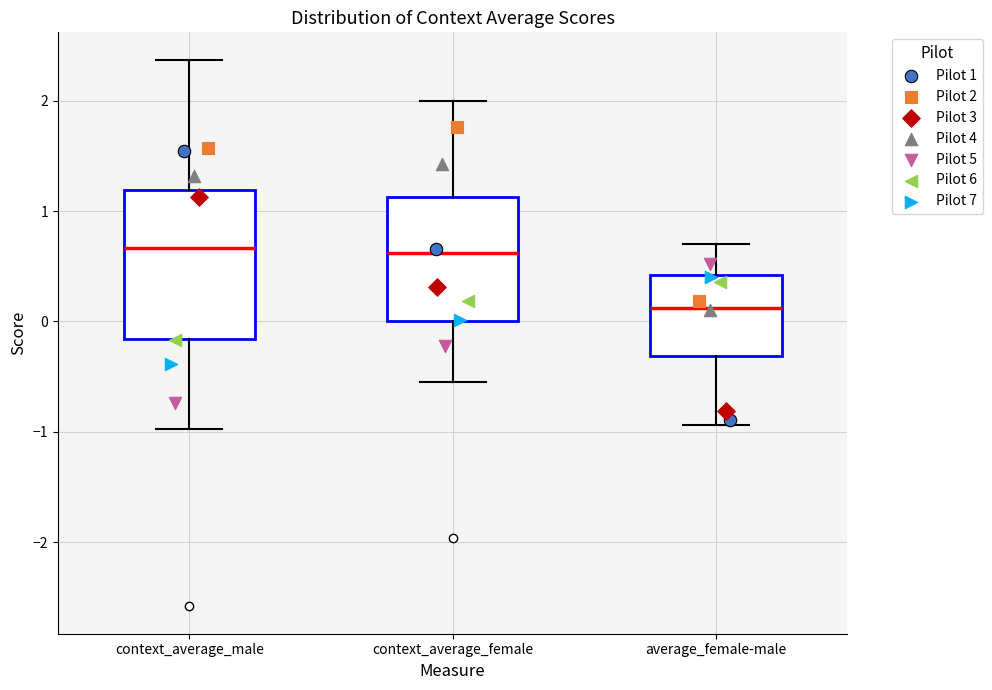

Reading left to right, read every box against the y-axis: the position of its median line, the range the box covers, and the ends of its whiskers. The values are not printed on the chart, so give them approximately, as read against the axis.

context_average_male: median 0.7, box -0.2 to 1.2, whiskers -1.0 to 2.4
context_average_female: median 0.6, box 0.0 to 1.1, whiskers -0.6 to 2.0
average_female-male: median 0.1, box -0.3 to 0.4, whiskers -0.9 to 0.7